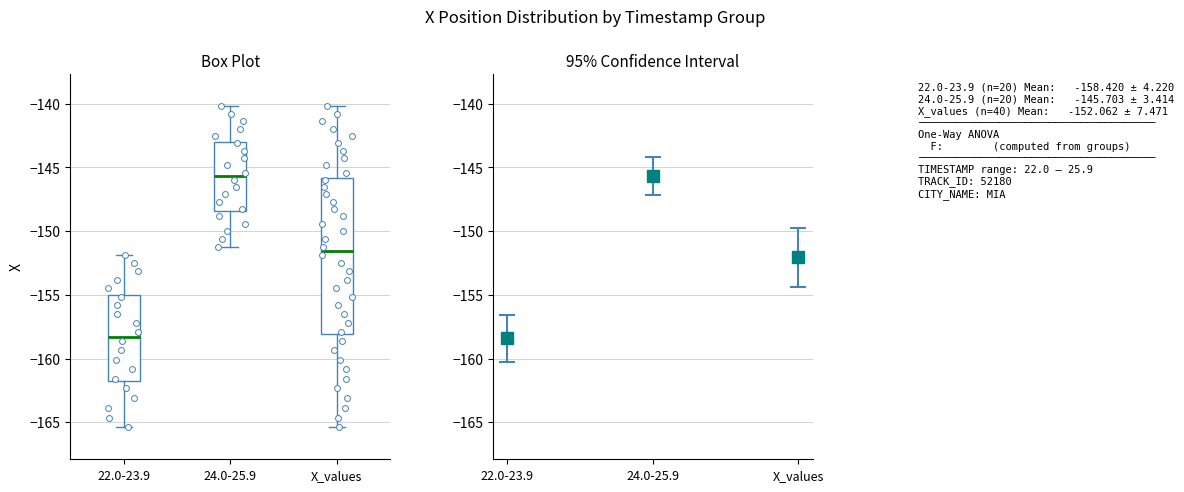

Reading left to right, transcribe this box plot: for each box, give where its median line is, the range the box spans, and where its two whiskers end, as read against the y-axis. The values are not printed on the chart, so give them approximately, as read against the axis.

22.0-23.9: median -158.5, box -162.0 to -155.0, whiskers -165.5 to -152.0
24.0-25.9: median -145.5, box -148.5 to -143.0, whiskers -151.5 to -140.0
X_values: median -151.5, box -158.0 to -146.0, whiskers -165.5 to -140.0